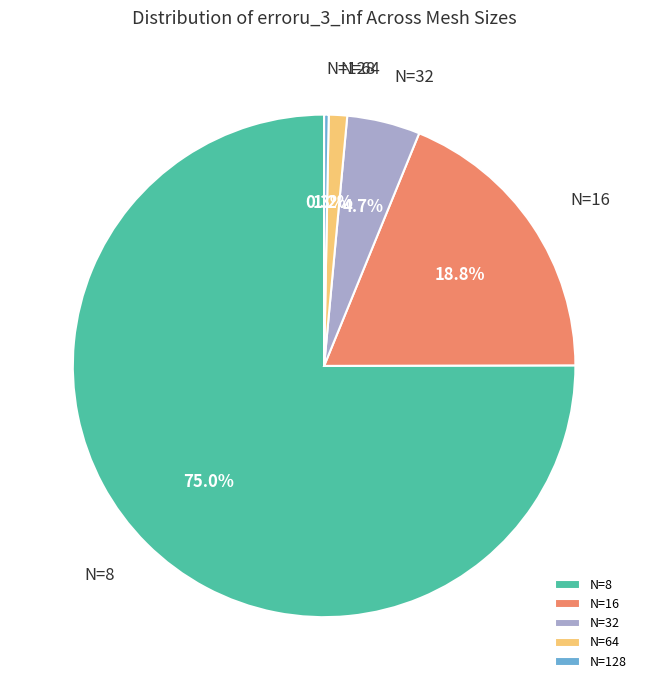

What percentage is the N=16 slice, to the nearest percent?

19%